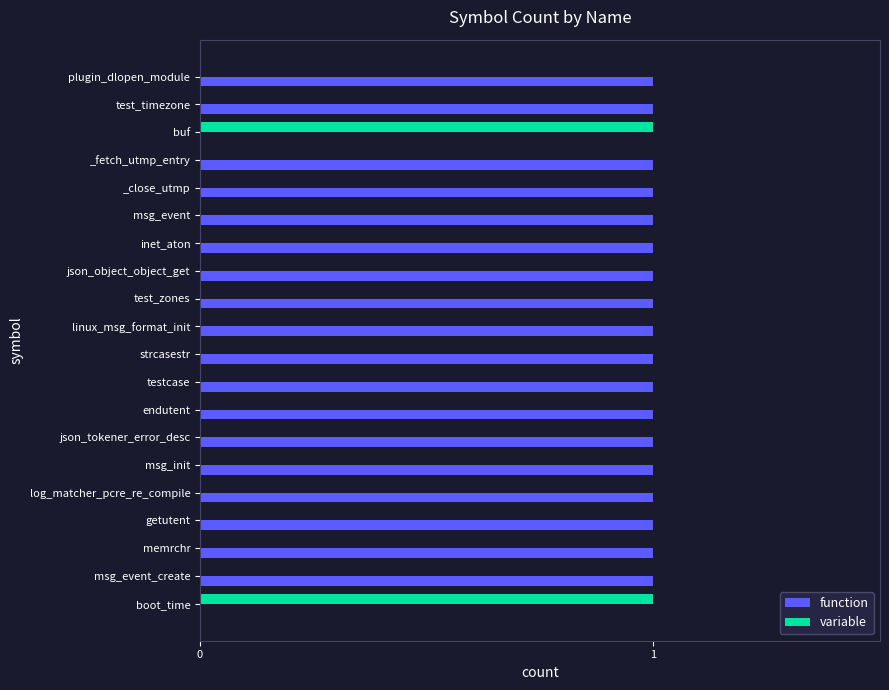

Is the value of function at json_object_object_get greater than the value of variable at msg_event?

Yes